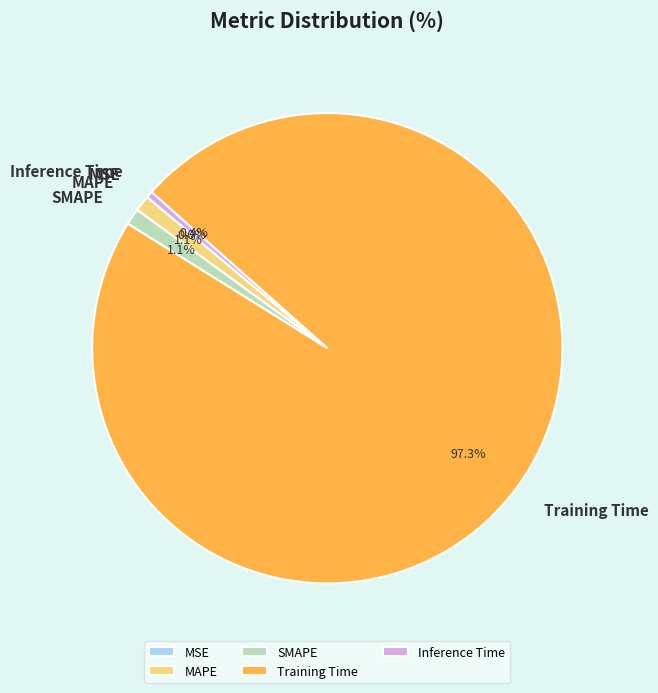

Count the number of slices in the pie.

5